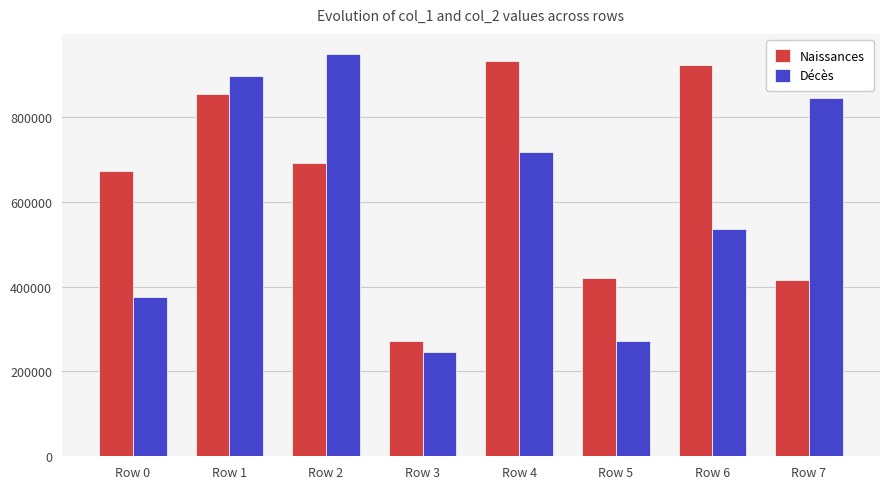

What is the sum of all Décès values?

4837082